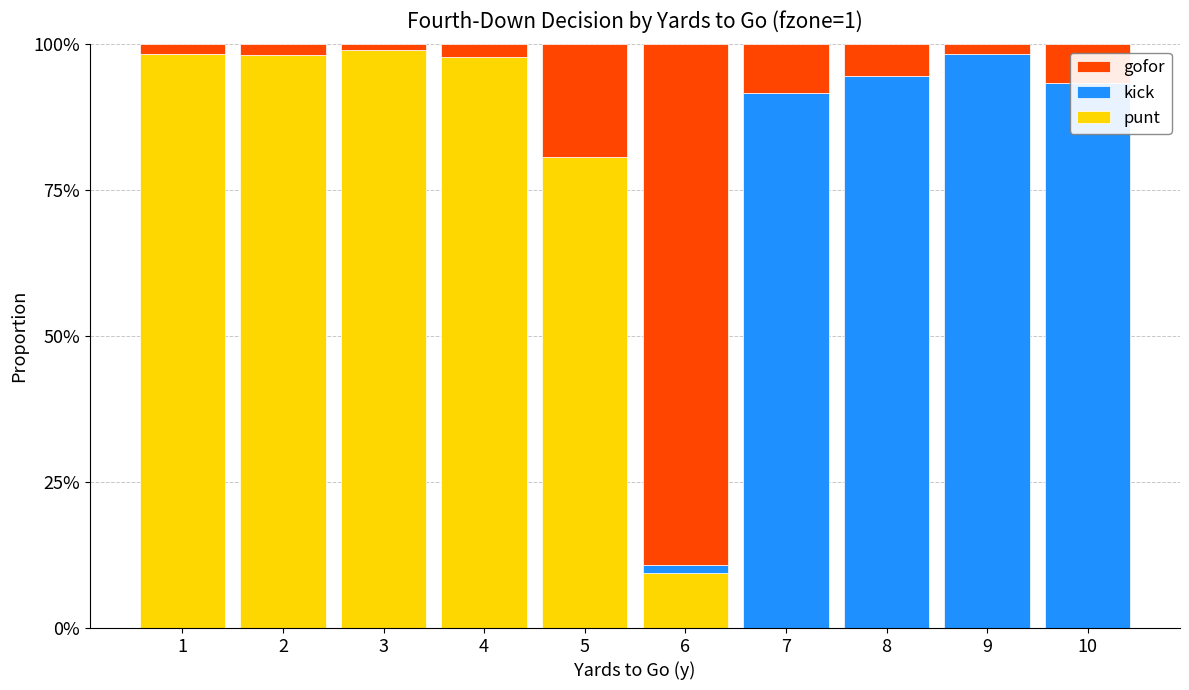

Between 2 and 6, which series saw the biggest shift?

punt